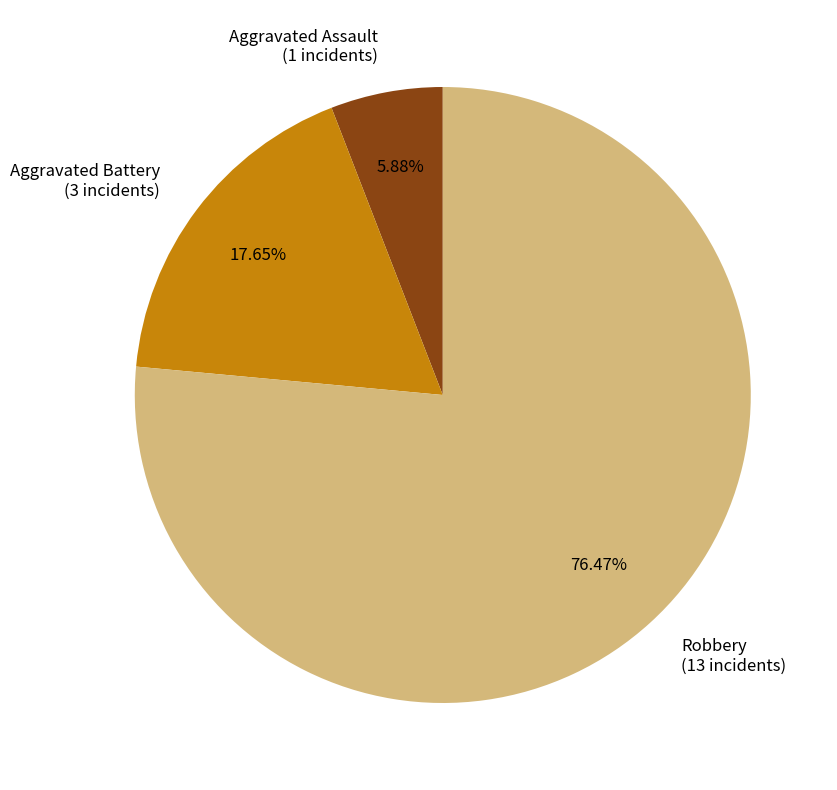

How many slices are in this pie chart?

3